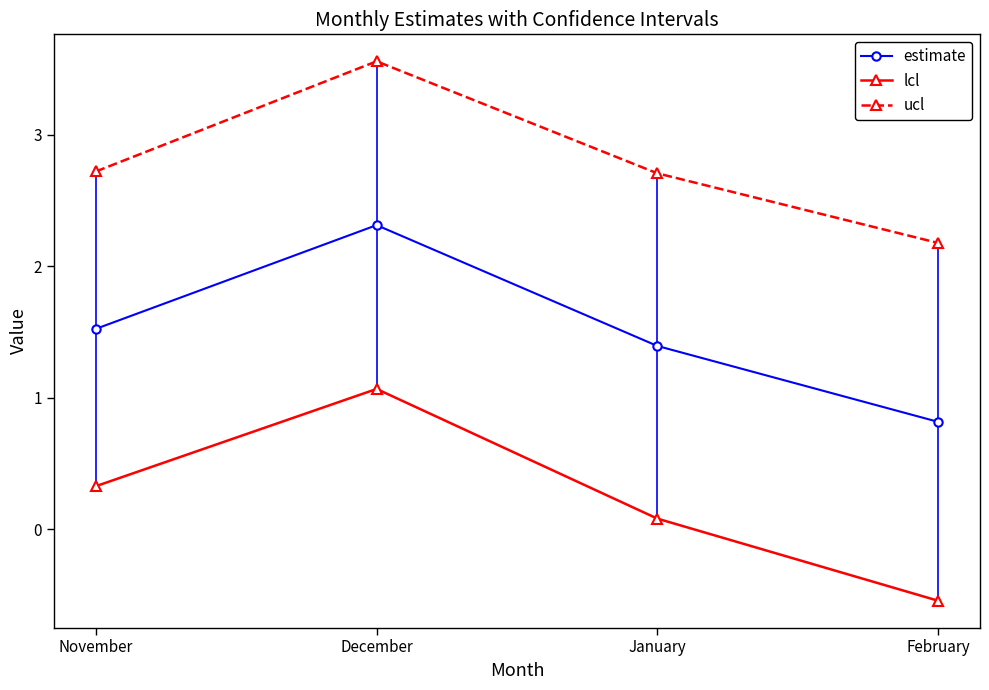

How many lines are shown in the chart?

3